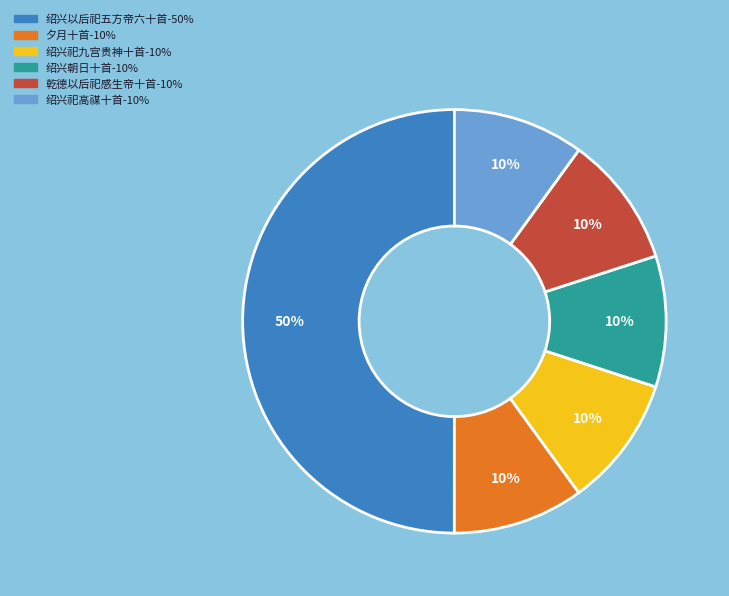

To the nearest percent, what is the difference between the largest and smallest slice percentages?

40%